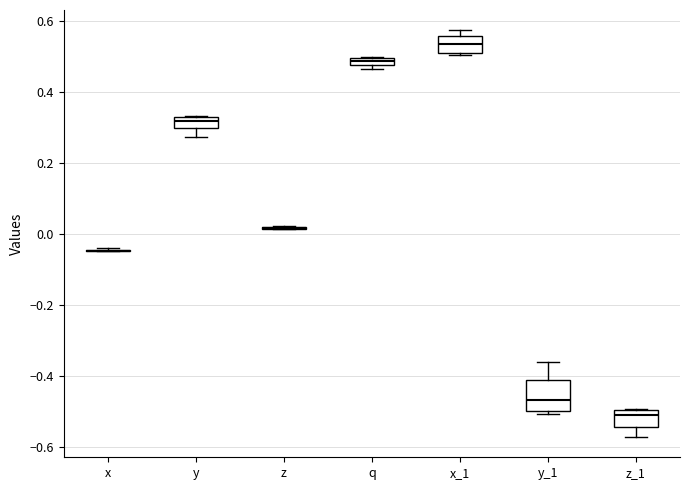

Which box is the tallest, from its lower edge to its upper edge?

y_1